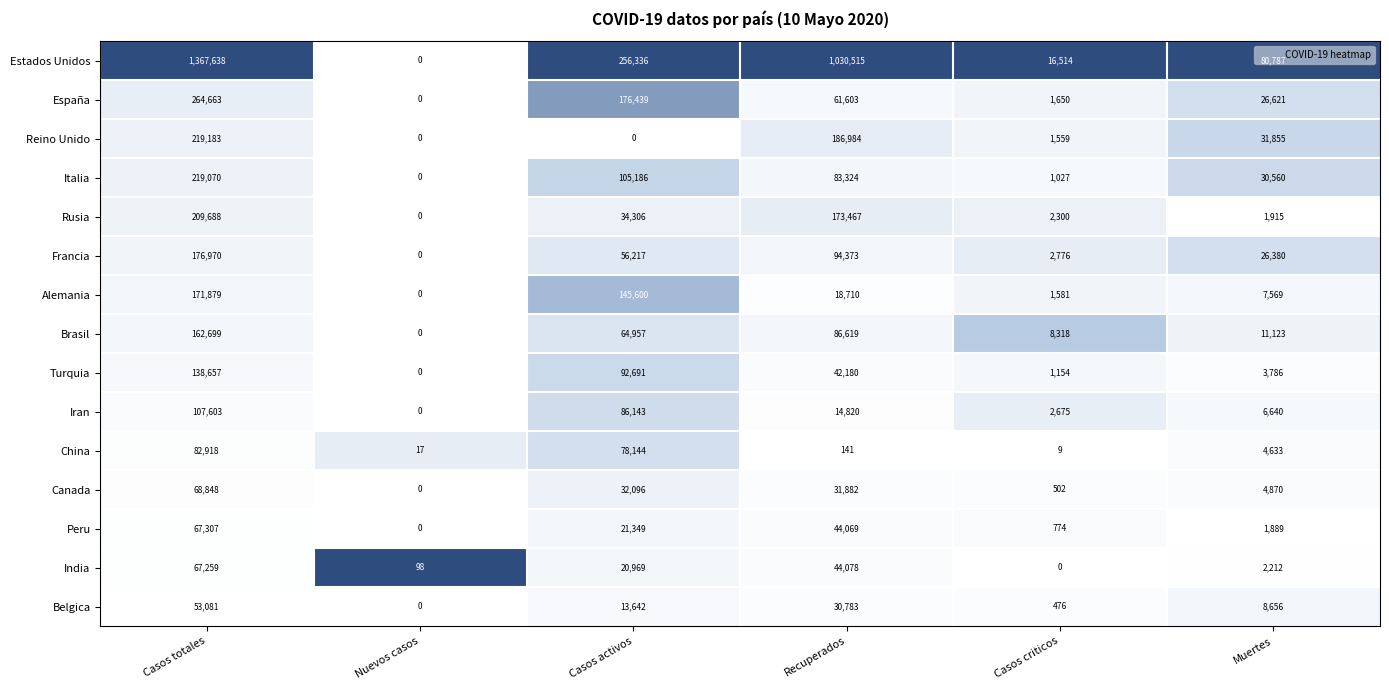

Count the number of categories in the chart.

6